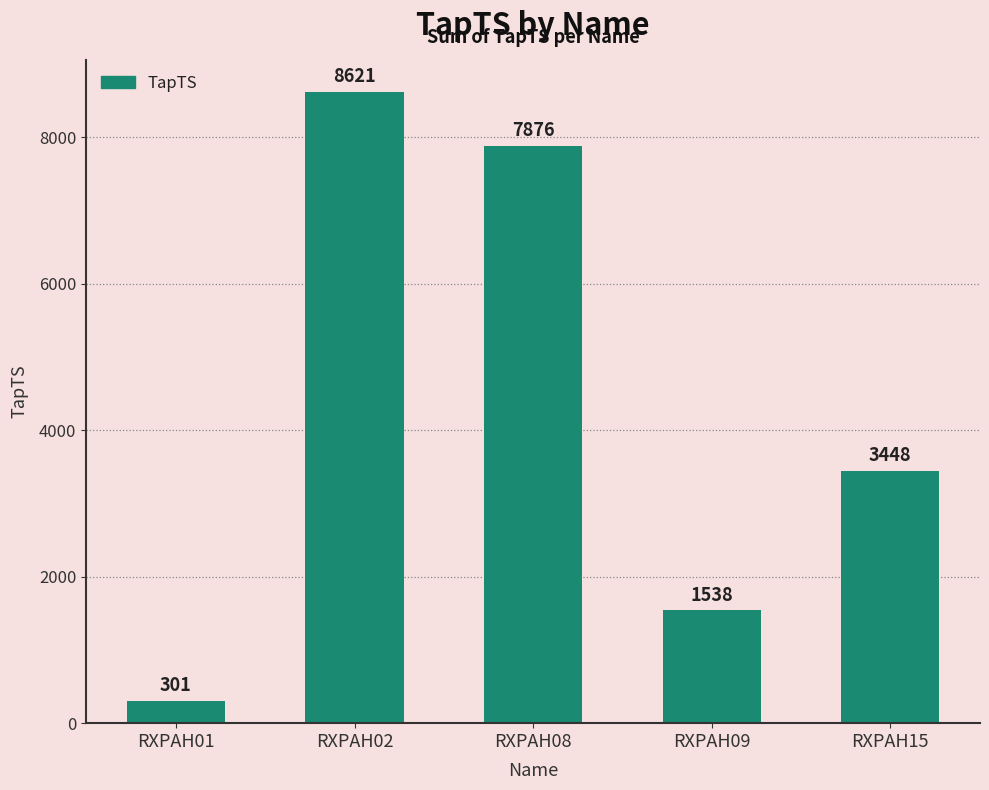

Approximately how many times larger is the value at RXPAH09 compared to RXPAH15?

0.4